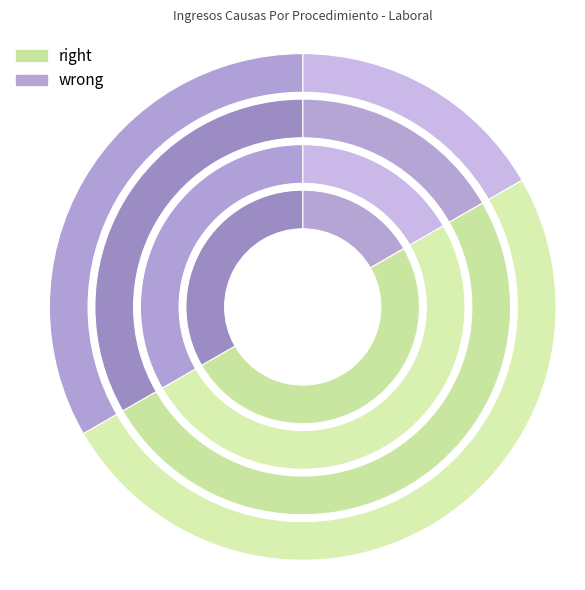

Is there a majority slice in this chart?

No